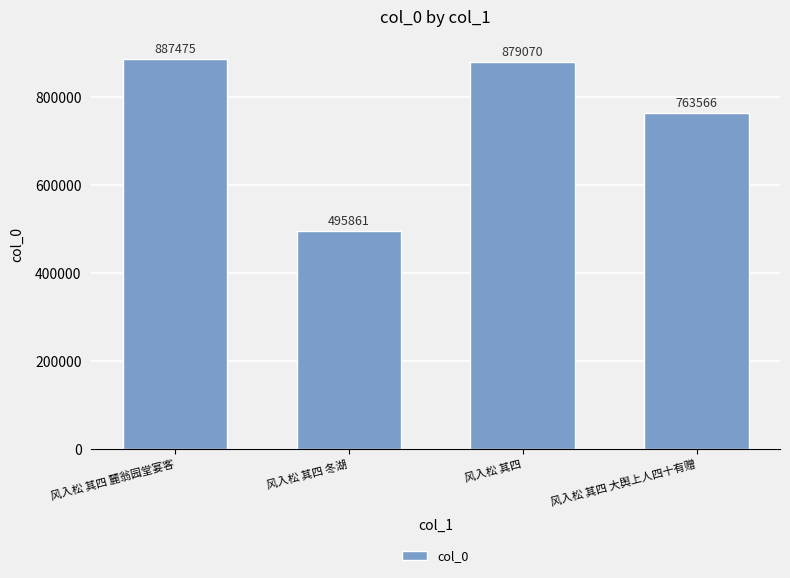

Are the bars grouped side by side (vs. stacked)?

No